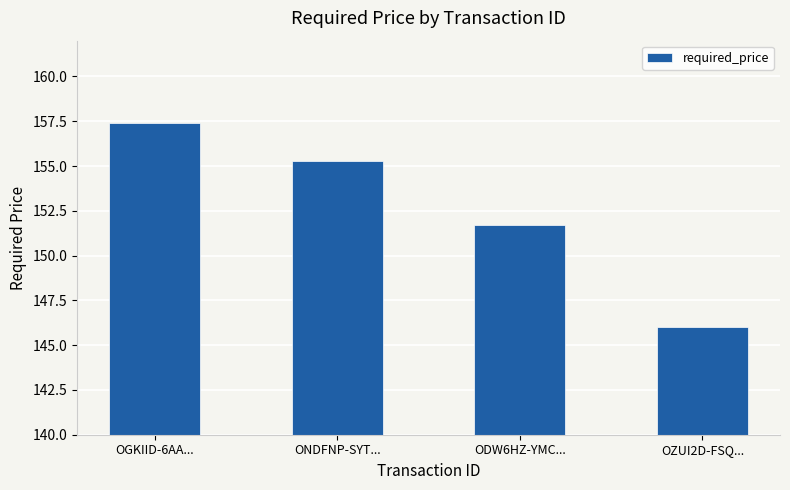

At which category does the chart reach its minimum across all series?

OZUI2D-FSQ...